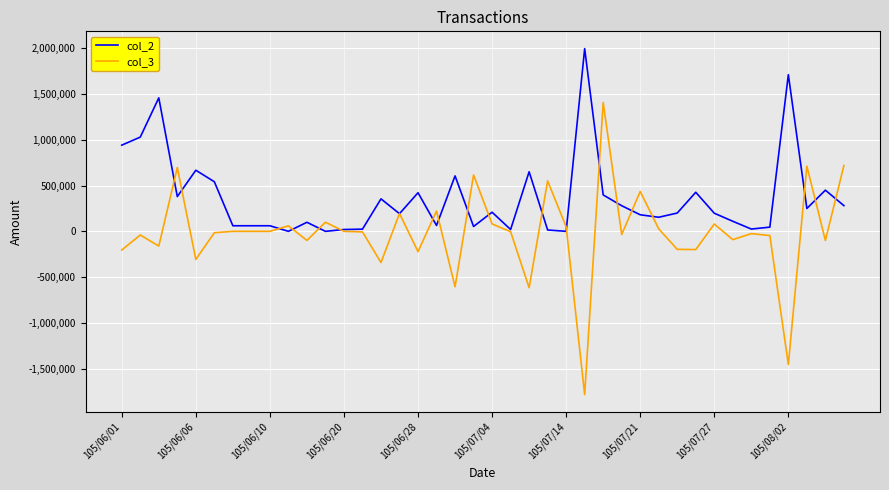

Which series has the largest total across all categories?

col_2